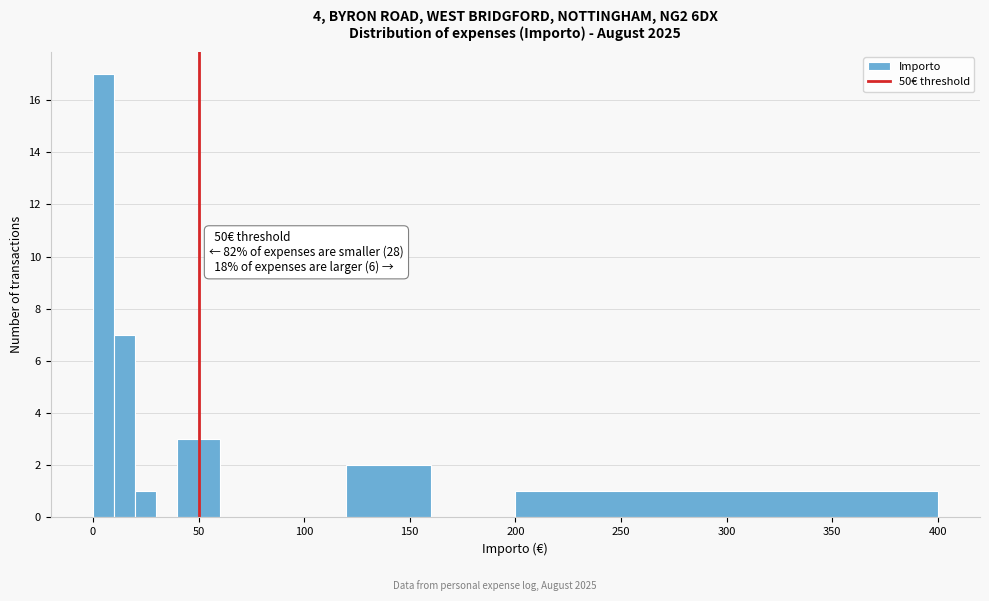

Read against the x-axis, roughly where is the centre of the tallest bar?

5